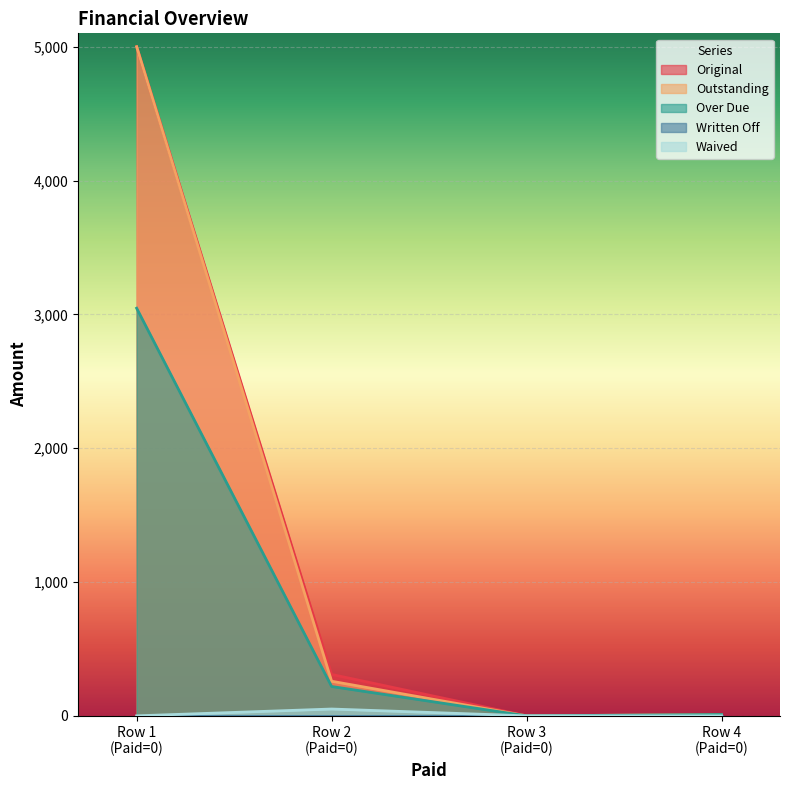

What is the maximum value shown in the chart?

5000.0